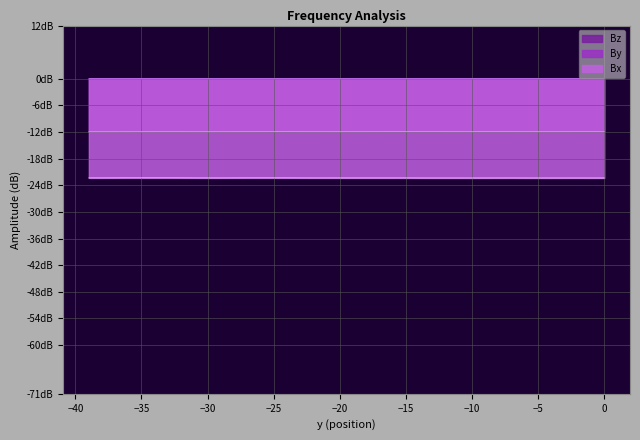

Is it true that By equals -19.9 at 22?

False